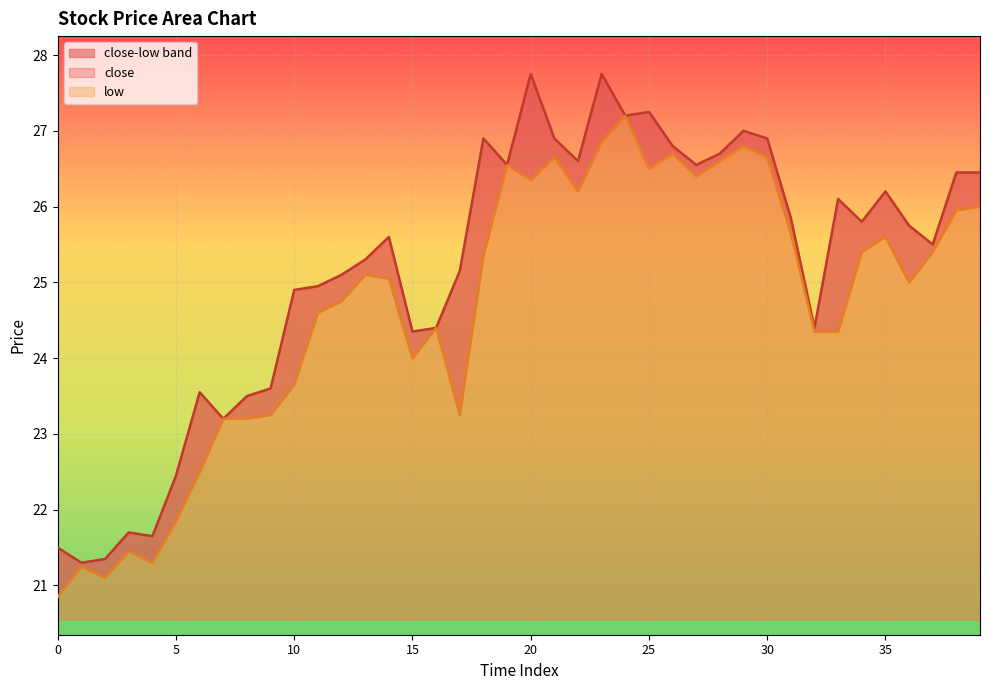

Reading left to right, what are all the values shown in this chart?

close: 21.5	21.3	21.4	21.7	21.6	22.4	23.6	23.2	23.5	23.6	24.9	24.9	25.1	25.3	25.6	24.4	24.4	25.1	26.9	26.6	27.8	26.9	26.6	27.8	27.2	27.2	26.8	26.6	26.7	27.0	26.9	25.9	24.4	26.1	25.8	26.2	25.8	25.5	26.4	26.4
low: 20.9	21.2	21.1	21.4	21.3	21.9	22.5	23.2	23.2	23.2	23.6	24.6	24.8	25.1	25.1	24.0	24.4	23.2	25.4	26.6	26.4	26.6	26.2	26.9	27.2	26.5	26.7	26.4	26.6	26.8	26.6	25.6	24.4	24.4	25.4	25.6	25.0	25.4	25.9	26.0